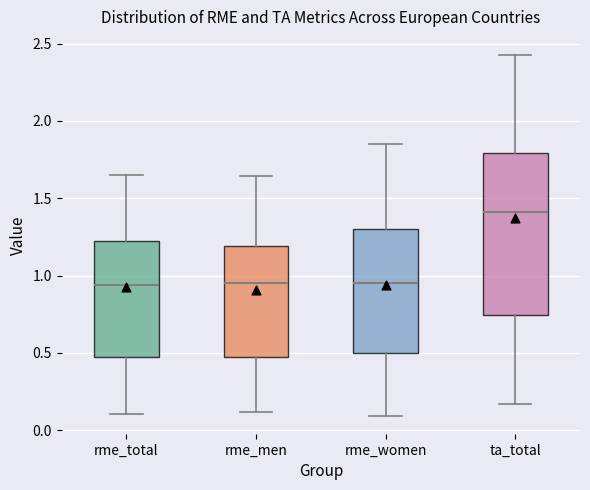

Reading left to right, transcribe this box plot: for each box, give where its median line is, the range the box spans, and where its two whiskers end, as read against the y-axis. The values are not printed on the chart, so give them approximately, as read against the axis.

rme_total: median 0.95, box 0.45 to 1.20, whiskers 0.10 to 1.65
rme_men: median 0.95, box 0.45 to 1.20, whiskers 0.10 to 1.65
rme_women: median 0.95, box 0.50 to 1.30, whiskers 0.10 to 1.85
ta_total: median 1.40, box 0.75 to 1.80, whiskers 0.15 to 2.45